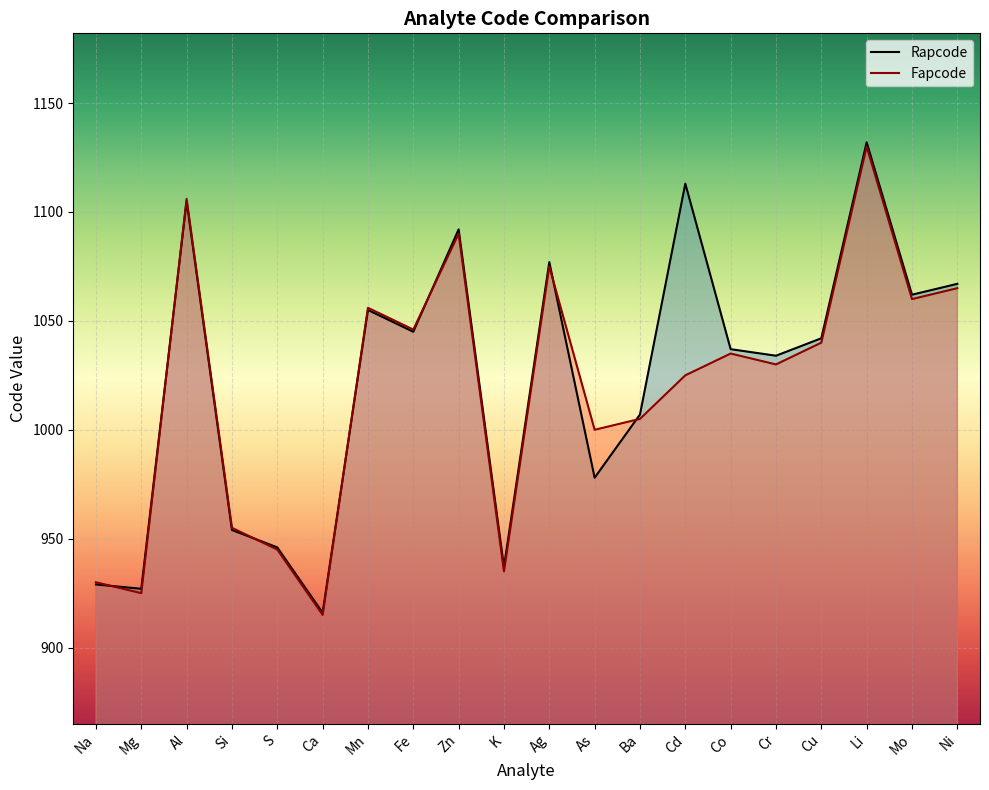

True or false: Fapcode has more than 1 points higher than both neighbors.

True